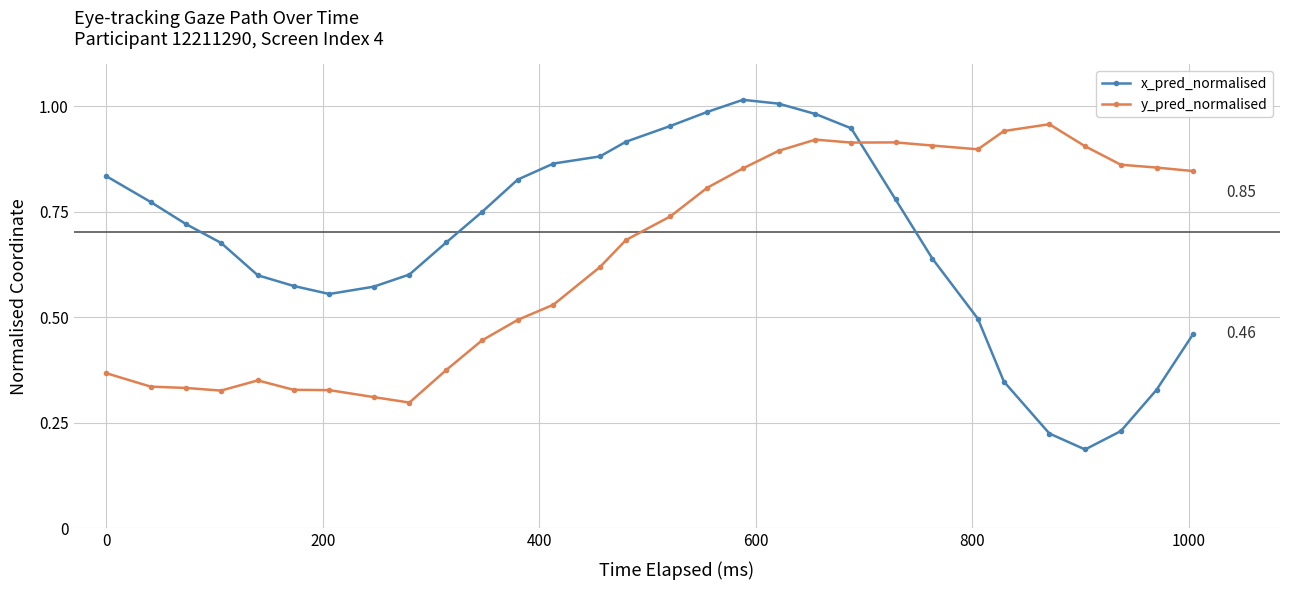

True or false: y_pred_normalised and x_pred_normalised intersect in this chart.

True